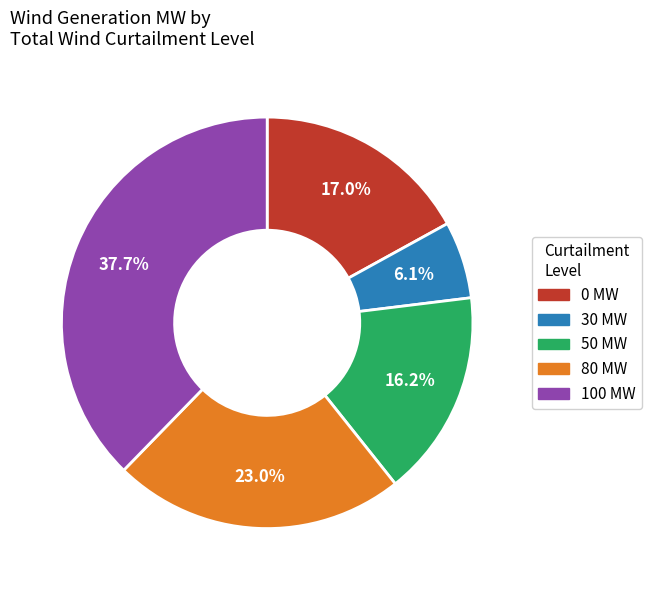

Is there any slice that represents more than half of the pie?

No